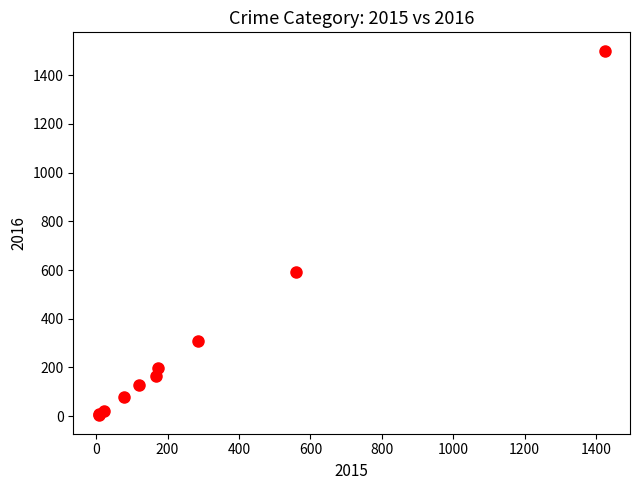

What Y value in the scatter plot is closest to 752?

594